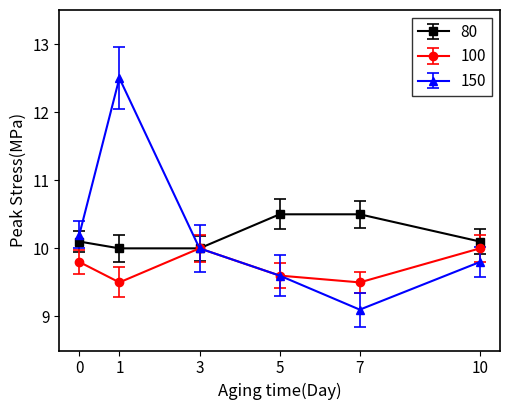

Is it true that 80 equals 13.6 at 1?

False